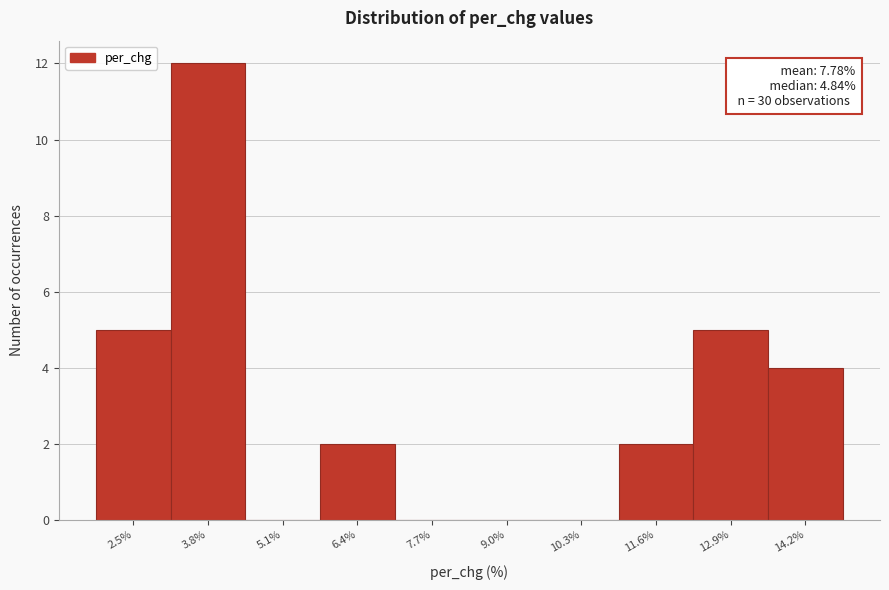

Reading left to right, extract all data points from this chart.

2.5%=5	3.8%=12	5.1%=0	6.4%=2	7.7%=0	9.0%=0	10.3%=0	11.6%=2	12.9%=5	14.2%=4